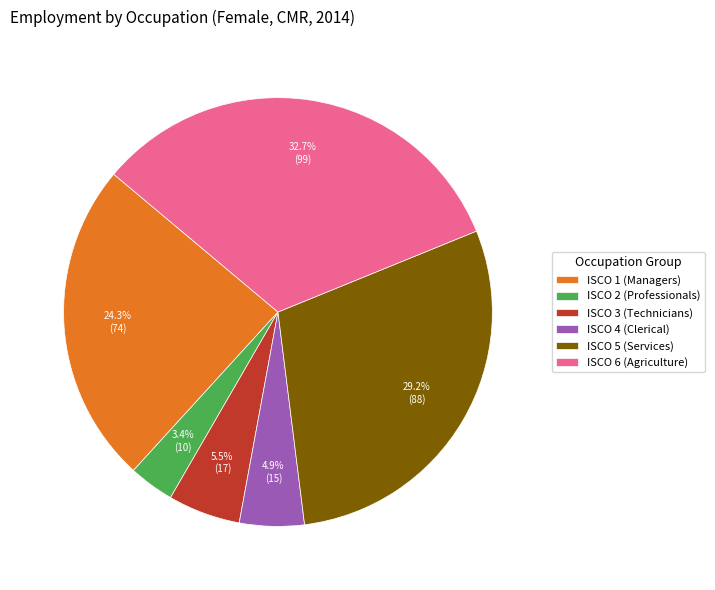

Between ISCO 3 (Technicians) and ISCO 4 (Clerical), which is larger?

ISCO 3 (Technicians)